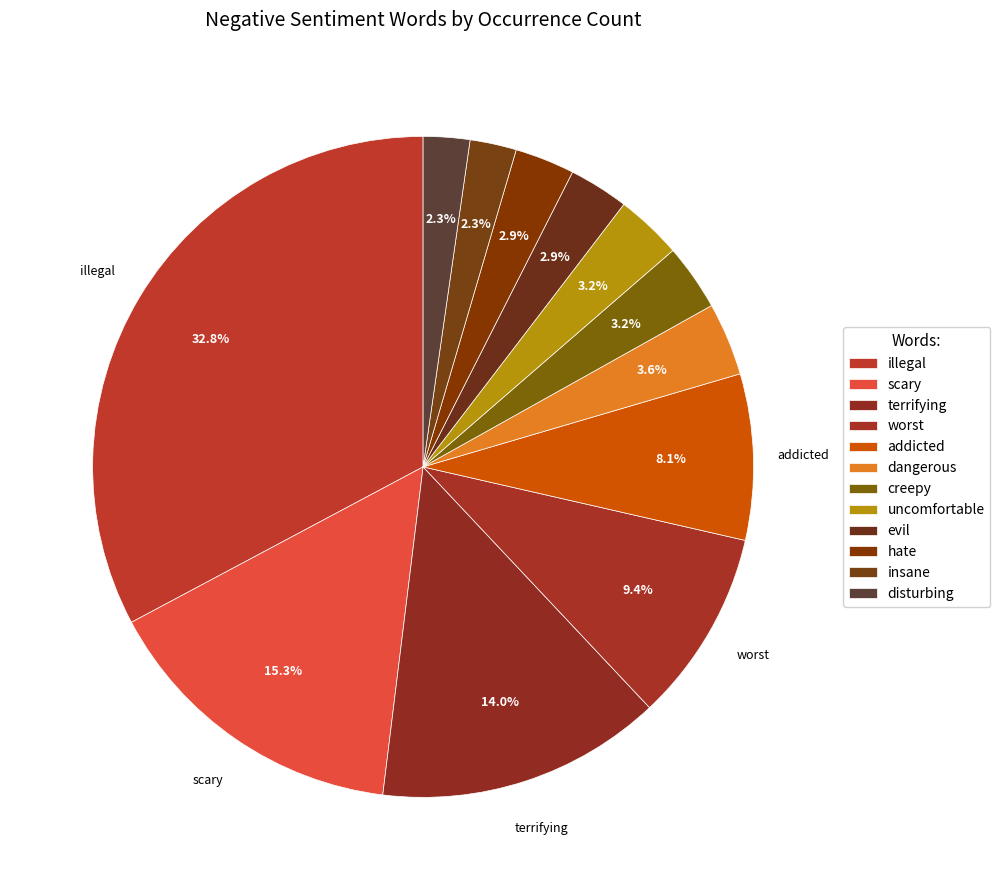

How many segments does this pie chart have?

12